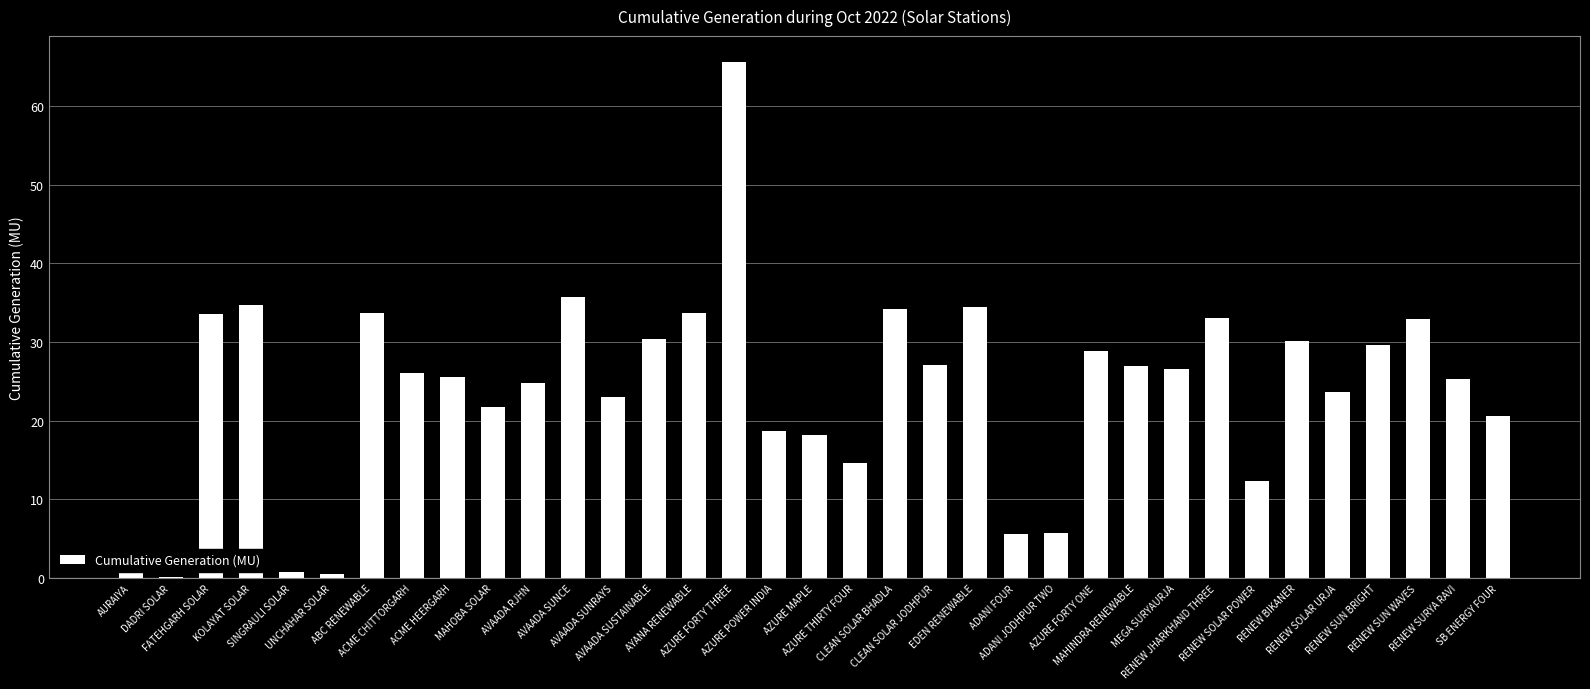

What is the greatest value displayed?

65.6